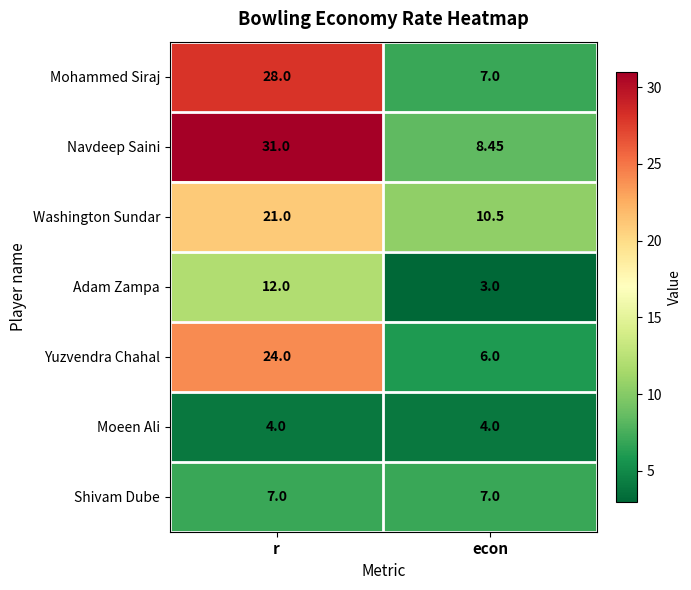

Rank the categories by Yuzvendra Chahal value from lowest to highest.

econ, r